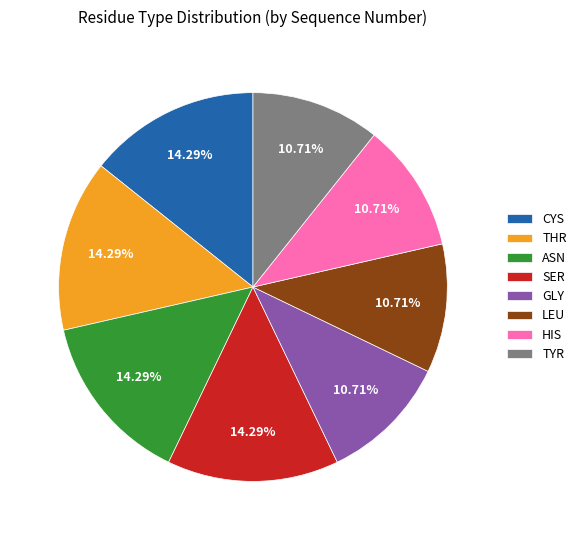

Is there any slice that represents more than half of the pie?

No